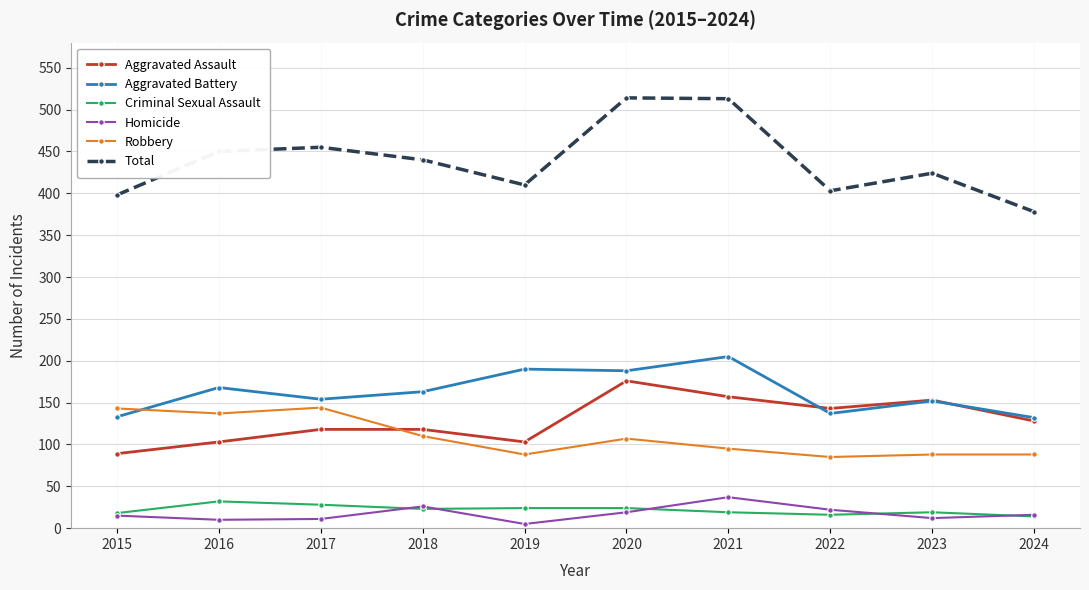

What is the greatest value displayed?

514